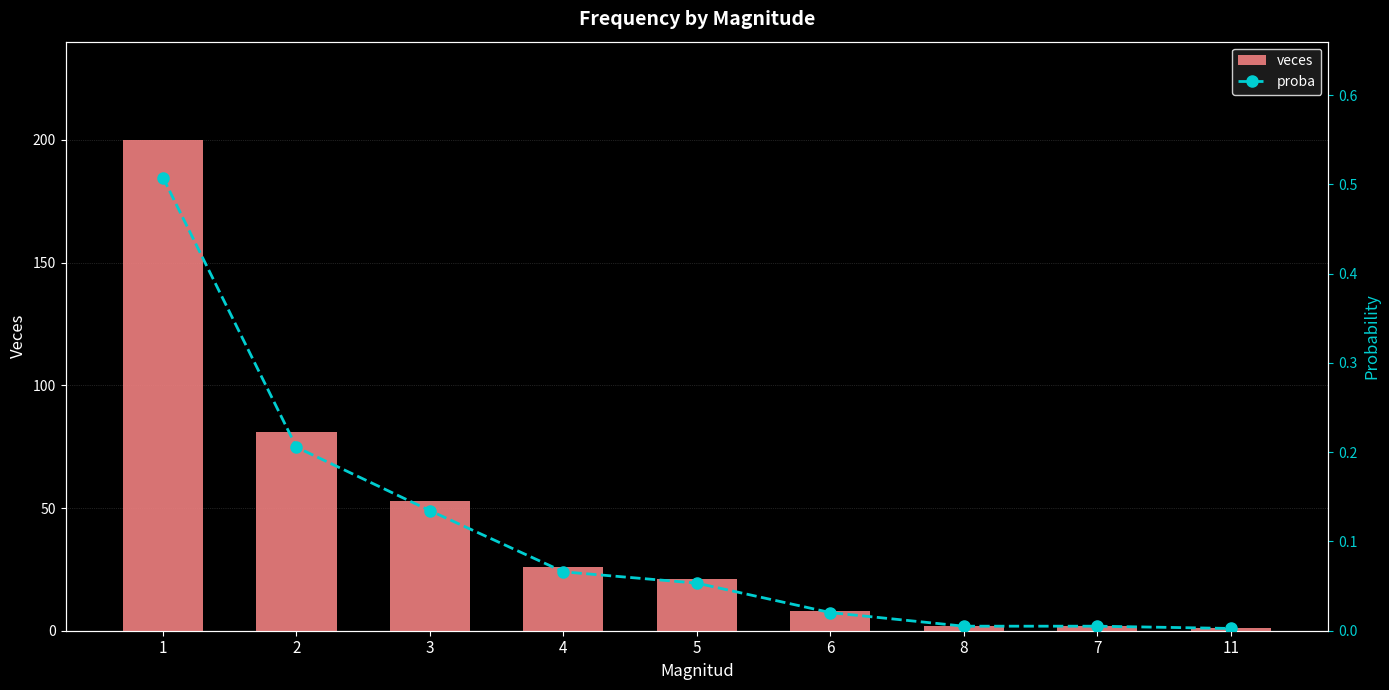

Does the chart contain stacked bars?

No